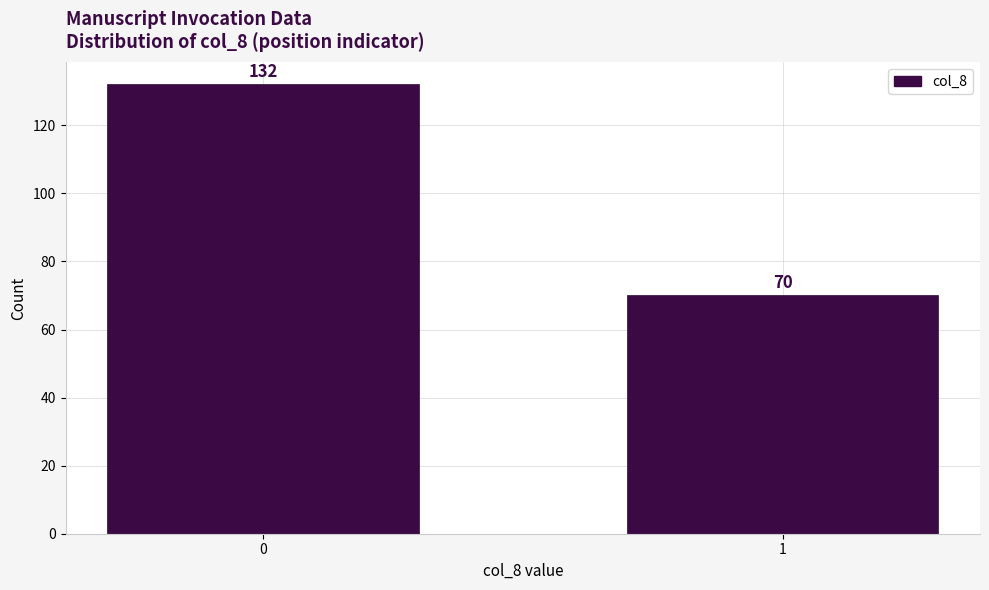

Reading left to right, what are all the values shown in this chart?

132	70